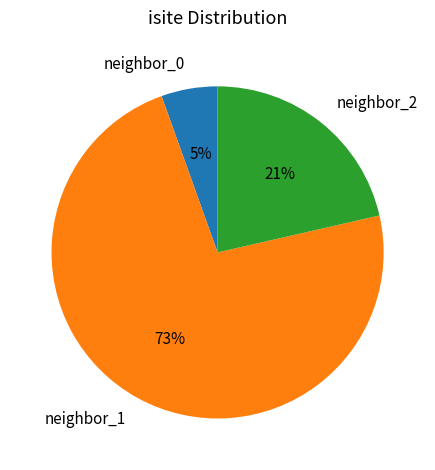

Does any single category account for the majority?

Yes